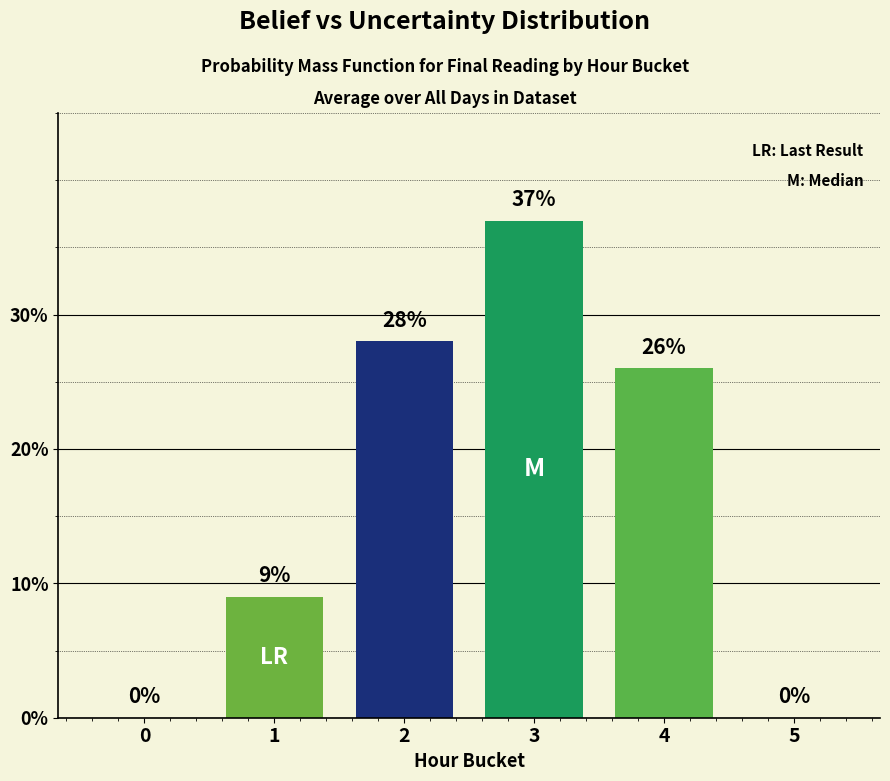

How many series are shown in this chart?

1